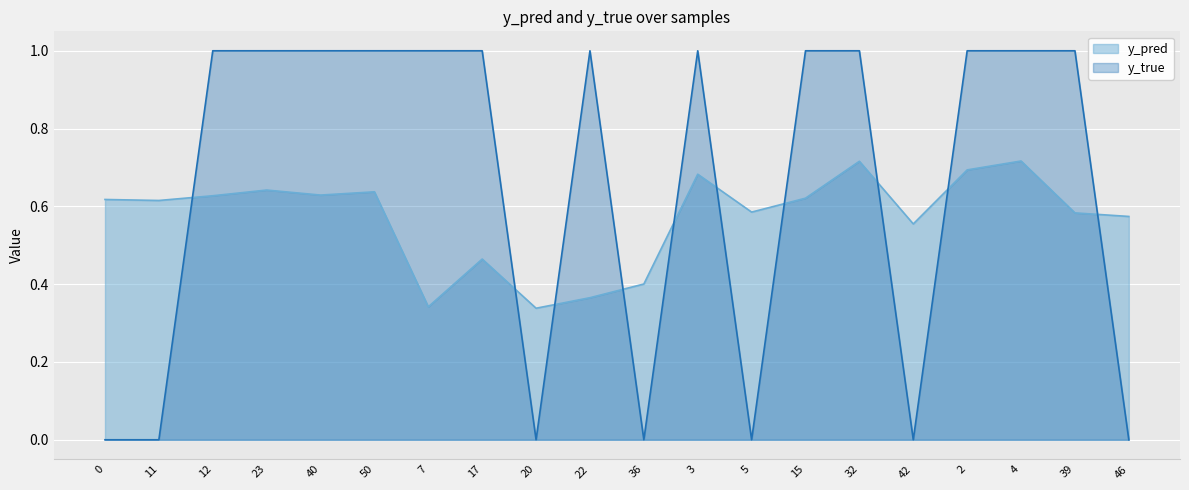

Reading left to right, list all the values displayed in this chart.

y_pred: 0=0.6	11=0.6	12=0.6	23=0.6	40=0.6	50=0.6	7=0.3	17=0.5	20=0.3	22=0.4	36=0.4	3=0.7	5=0.6	15=0.6	32=0.7	42=0.6	2=0.7	4=0.7	39=0.6	46=0.6
y_true: 0=0.0	11=0.0	12=1.0	23=1.0	40=1.0	50=1.0	7=1.0	17=1.0	20=0.0	22=1.0	36=0.0	3=1.0	5=0.0	15=1.0	32=1.0	42=0.0	2=1.0	4=1.0	39=1.0	46=0.0